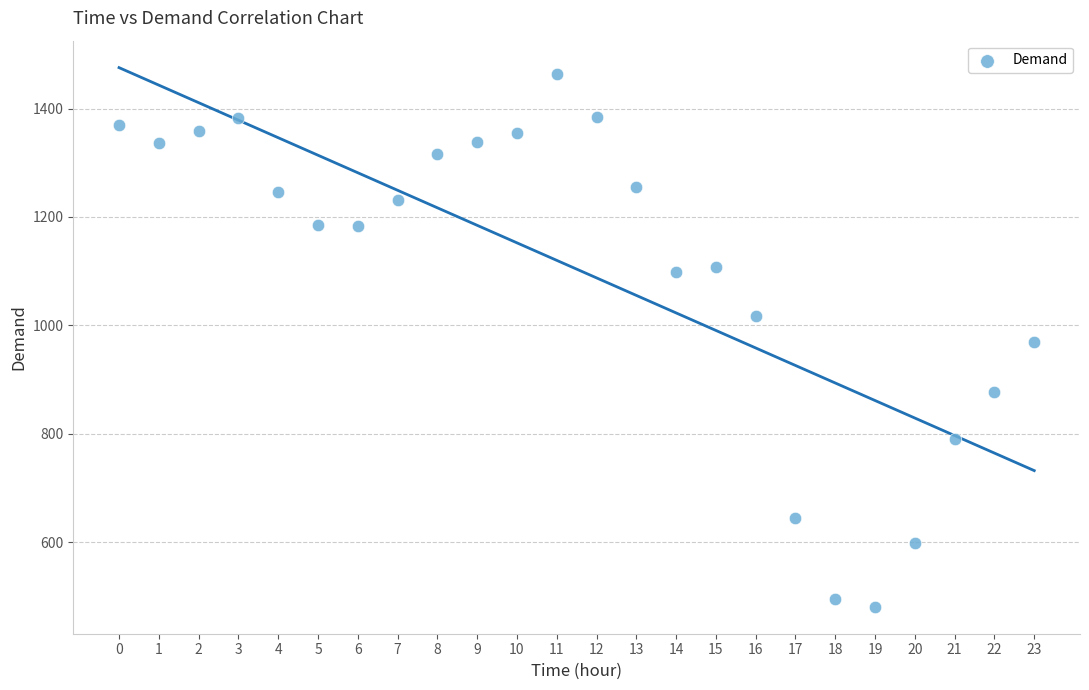

What is the range of Y values (max minus min)?

983